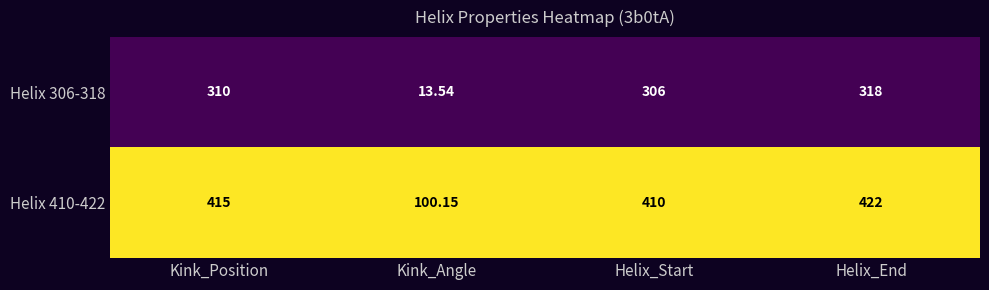

What is the total value across all series at Kink_Position?

725.0